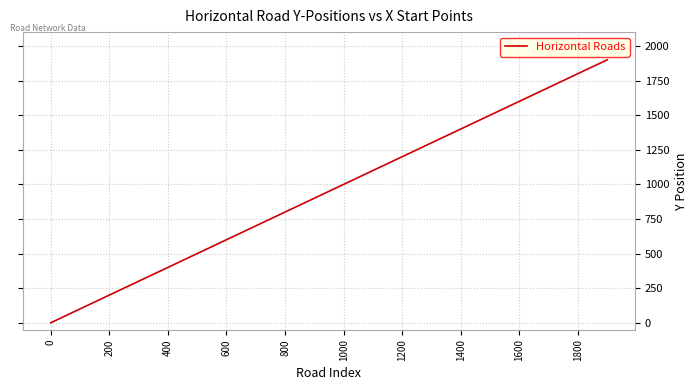

What is the difference between the maximum and minimum values?

1900